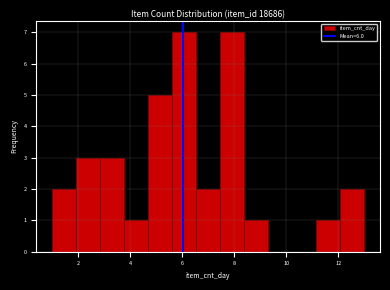

Reading left to right, transcribe this chart: for each bar, give the range it covers on the x-axis and its height. Neither the bar edges nor the heights are printed on the chart, so give them approximately, as read against the axes.

1.0 to 2.0: 2
2.0 to 2.8: 3
2.8 to 3.8: 3
3.8 to 4.6: 1
4.6 to 5.6: 5
5.6 to 6.6: 7
6.6 to 7.4: 2
7.4 to 8.4: 7
8.4 to 9.4: 1
9.4 to 10.2: 0
10.2 to 11.2: 0
11.2 to 12.0: 1
12.0 to 13.0: 2